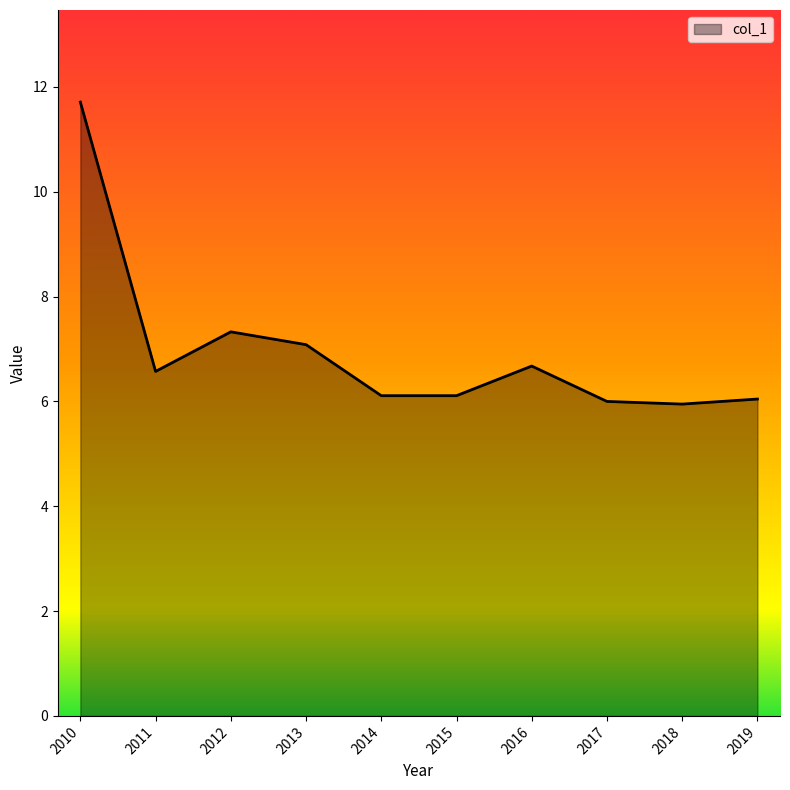

What is the difference between the values at 2014 and 2013?

1.0